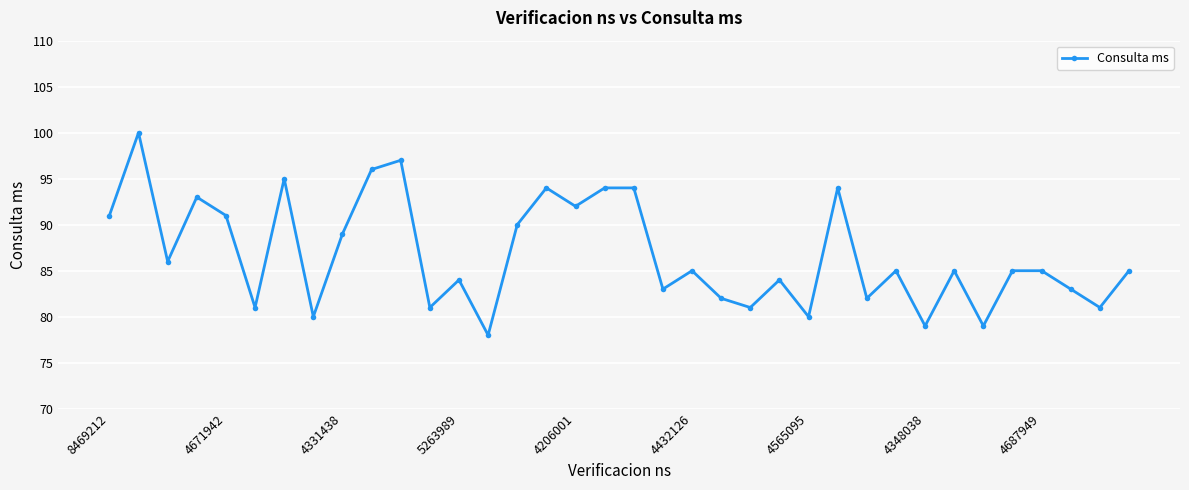

What is the minimum value shown in the chart?

78